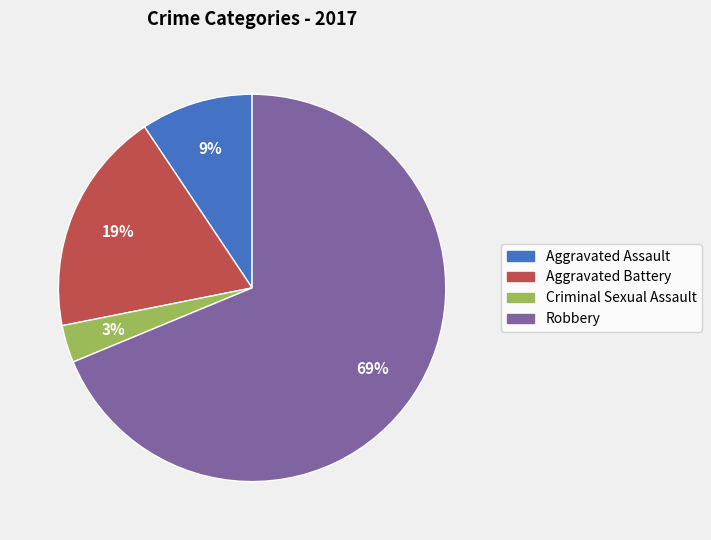

How many segments does this pie chart have?

4